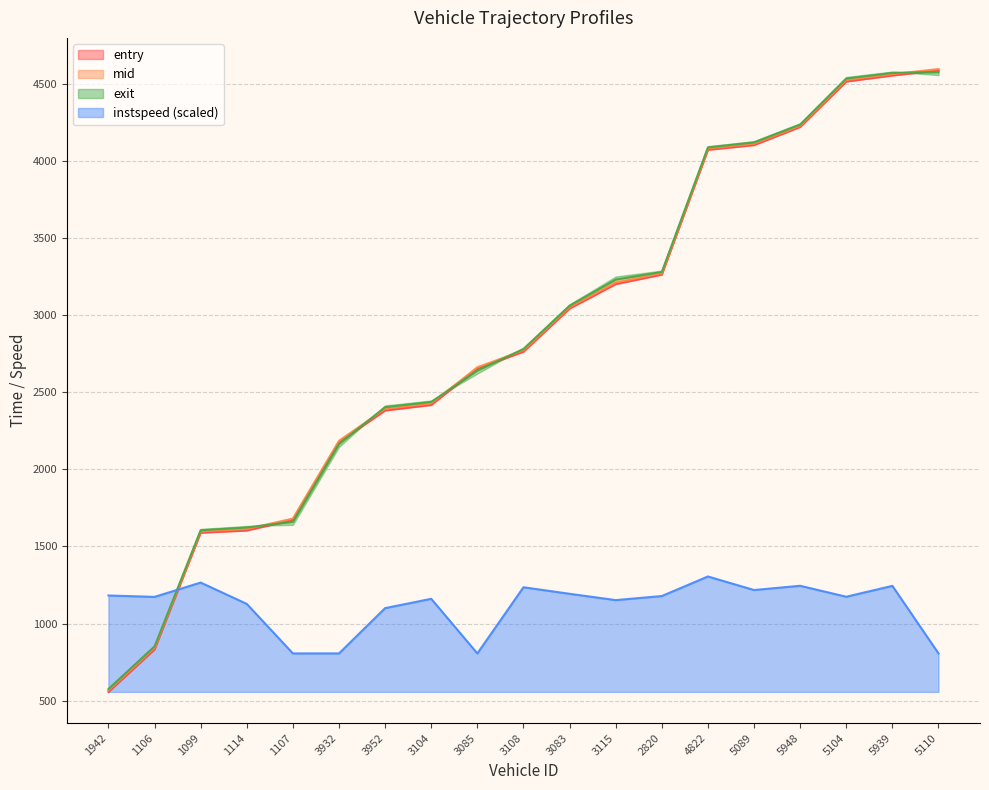

At how many categories does at least one series exceed 3619?

6